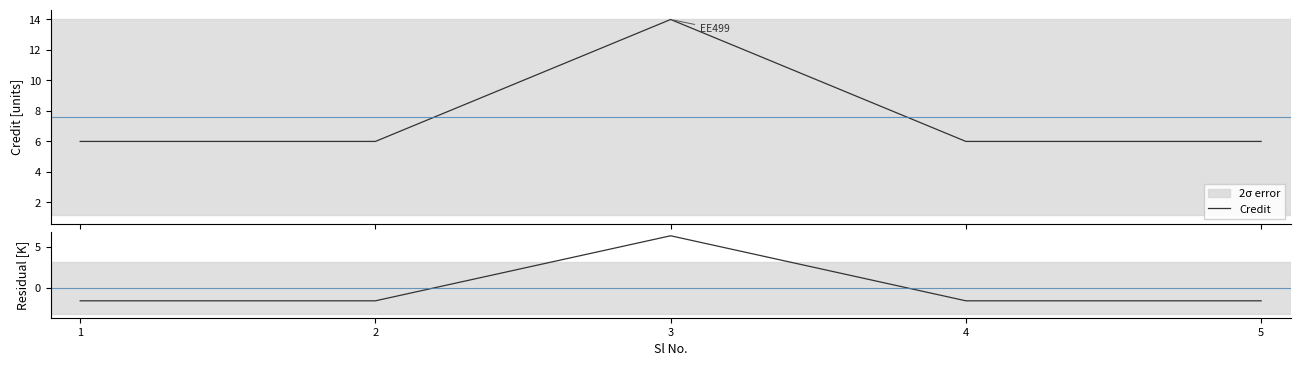

How many interior local peaks does the Residual series have?

1